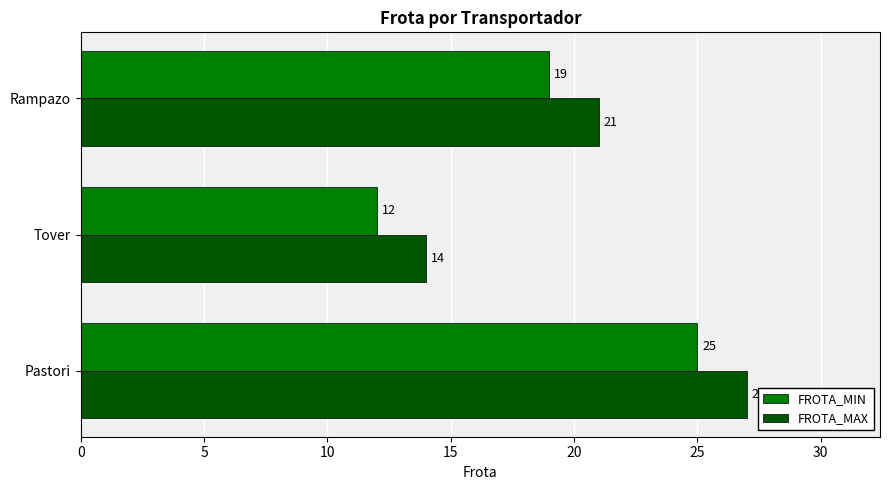

What is the sum of all FROTA_MAX values?

62